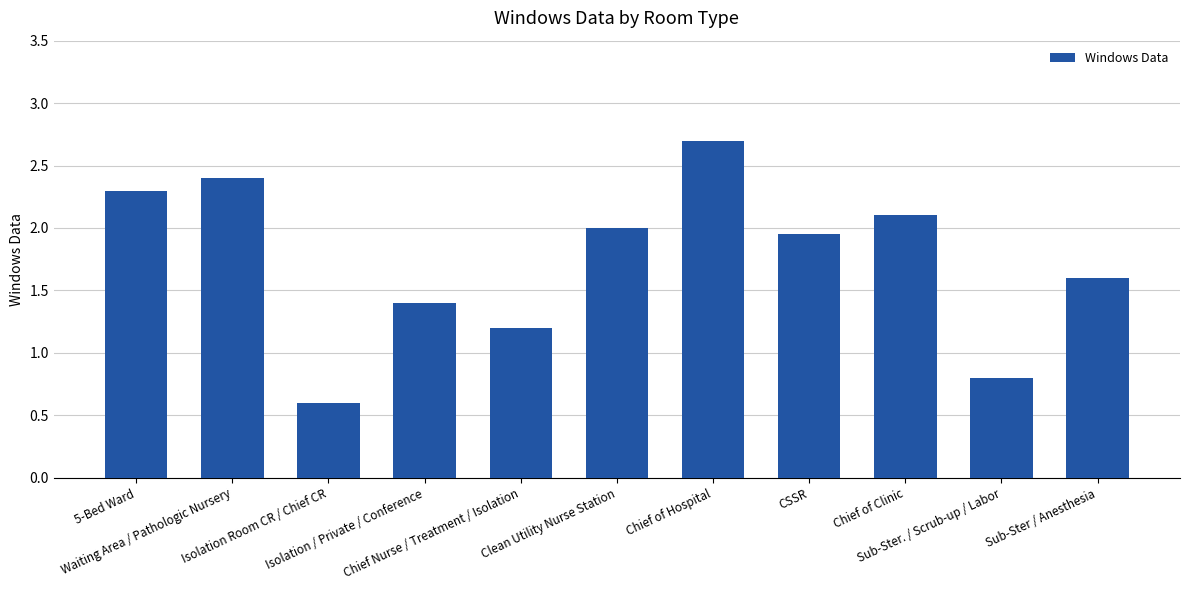

List the labels in order of value, smallest first.

Isolation Room CR / Chief CR, Sub-Ster. / Scrub-up / Labor, Chief Nurse / Treatment / Isolation, Isolation / Private / Conference, Sub-Ster / Anesthesia, CSSR, Clean Utility Nurse Station, Chief of Clinic, 5-Bed Ward, Waiting Area / Pathologic Nursery, Chief of Hospital